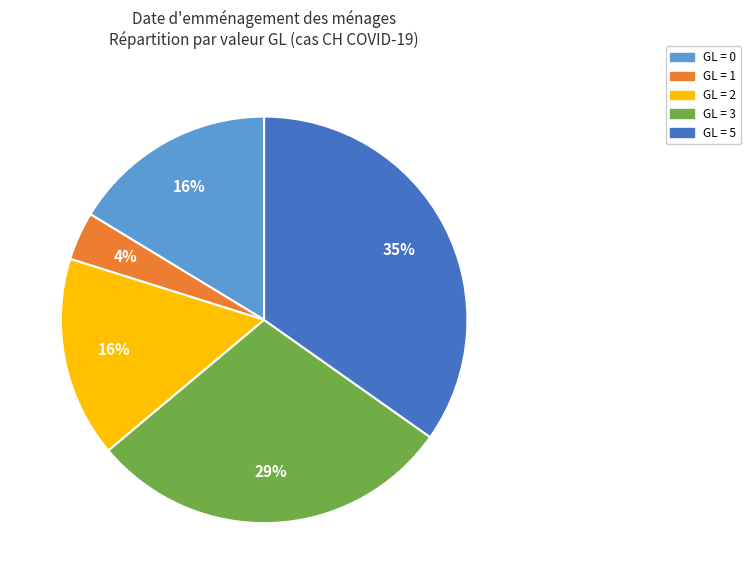

Which category has the biggest portion of the pie?

GL = 5